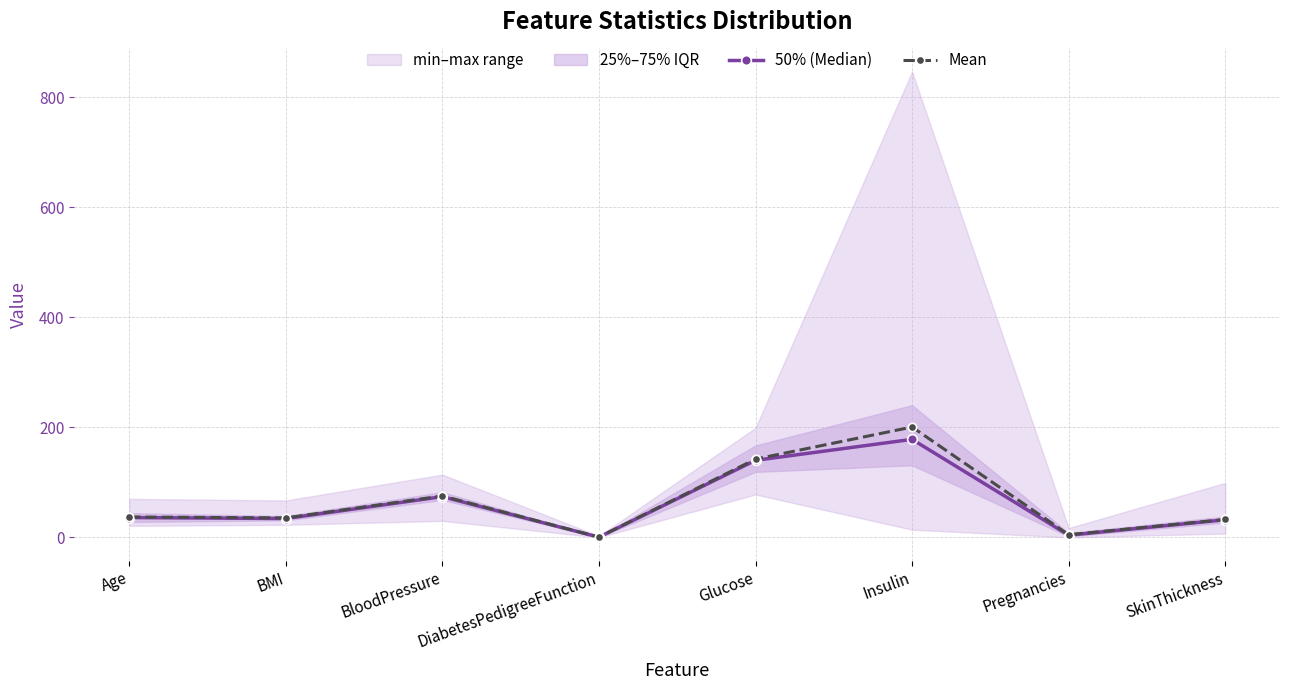

At which label does Mean reach its minimum?

DiabetesPedigreeFunction